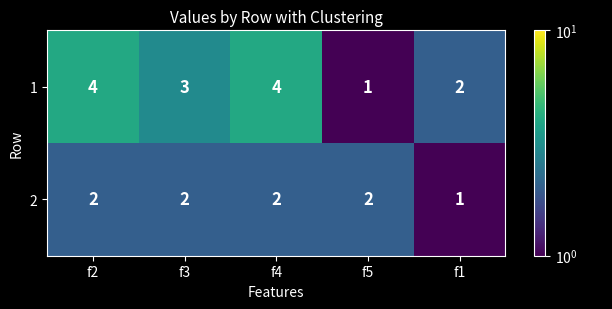

Which series has the largest total across all categories?

1